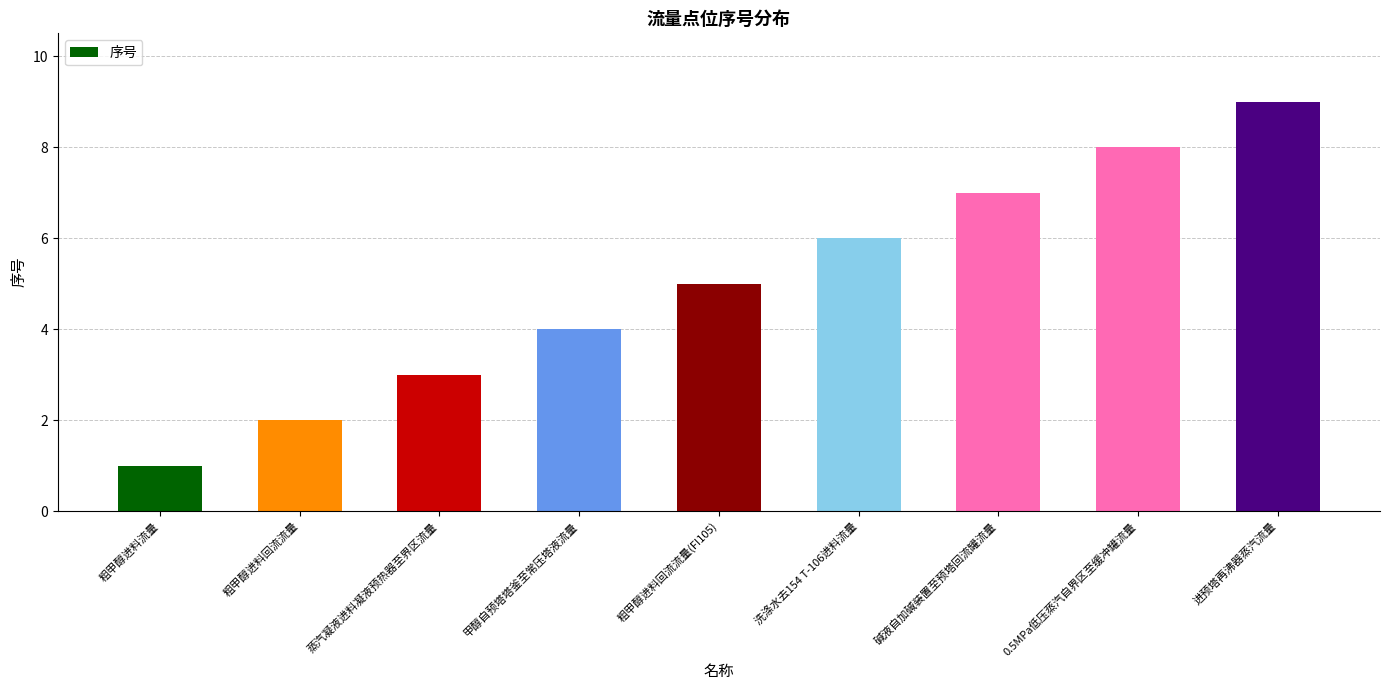

What is the label of the 2nd bar from the right?

0.5MPa低压蒸汽自界区至缓冲罐流量